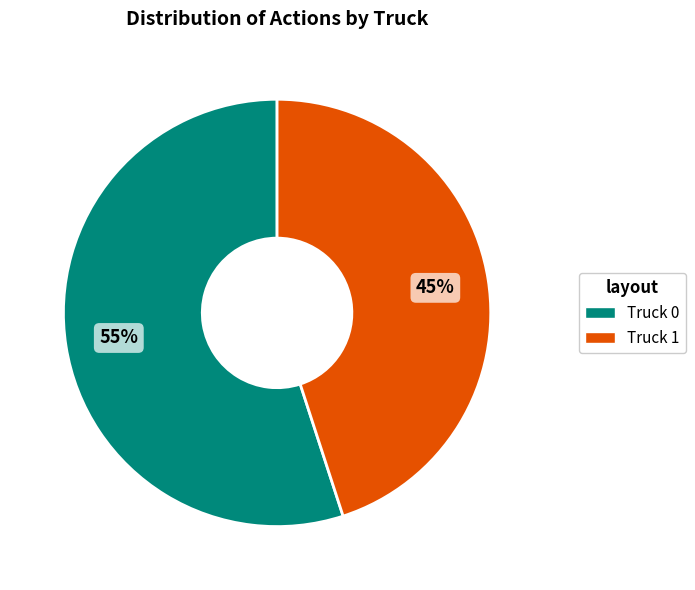

Do Truck 0 and Truck 1 together represent more than half of the pie?

Yes